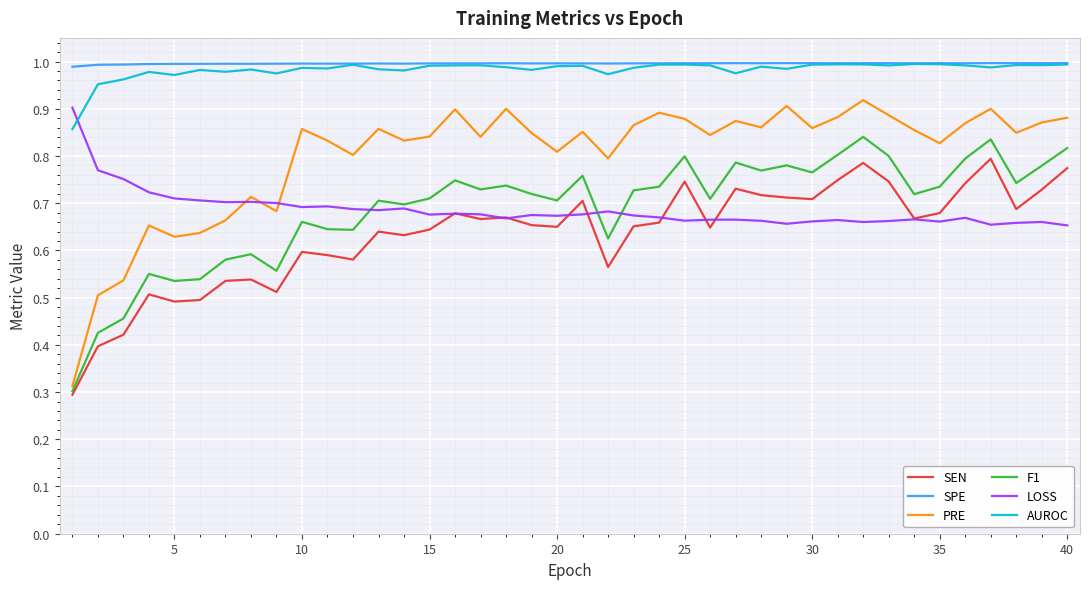

Which series has the largest range (max minus min)?

PRE